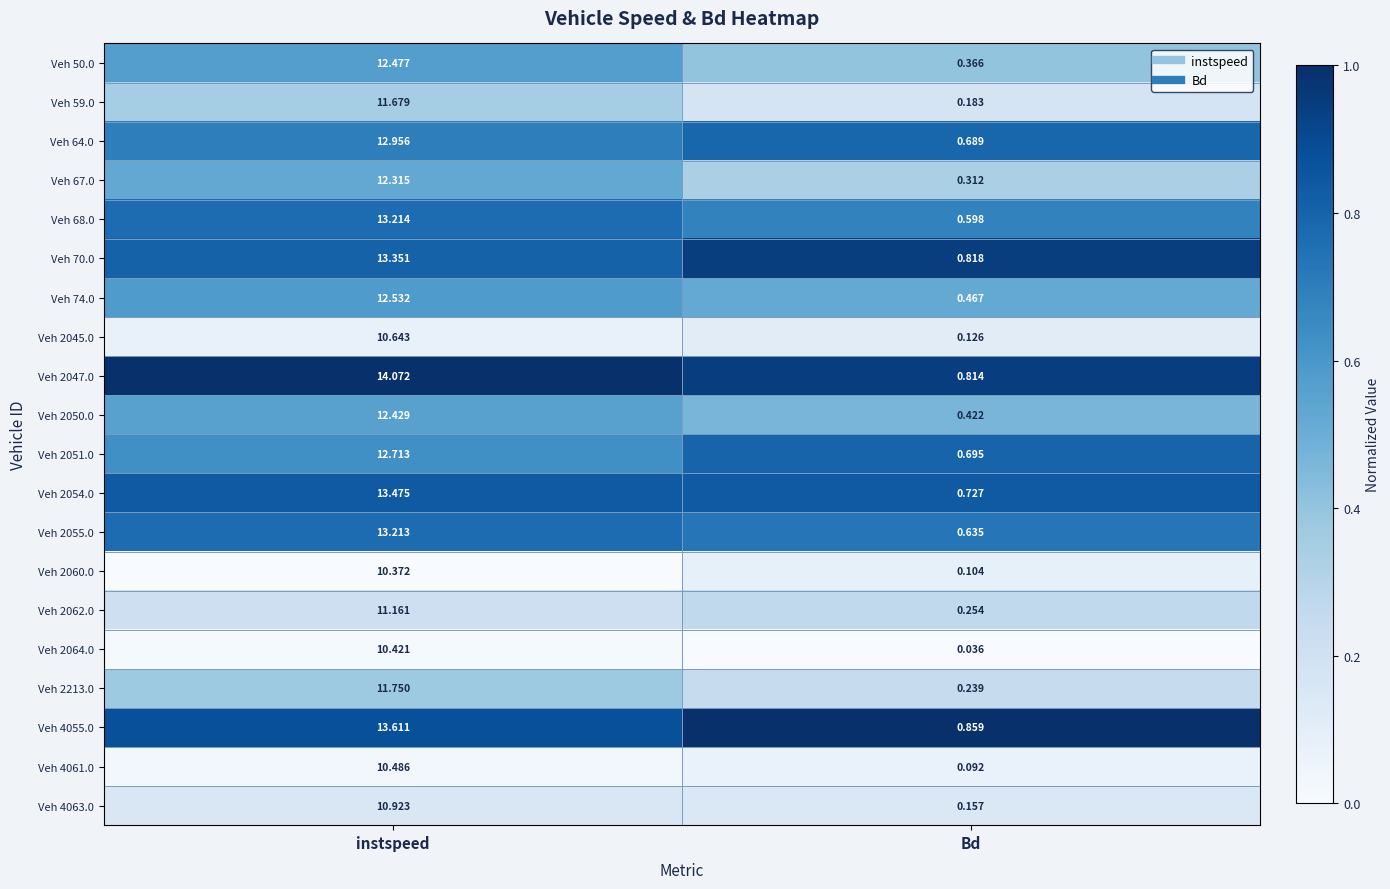

At which label is Veh 2045.0 closest to 5?

Bd